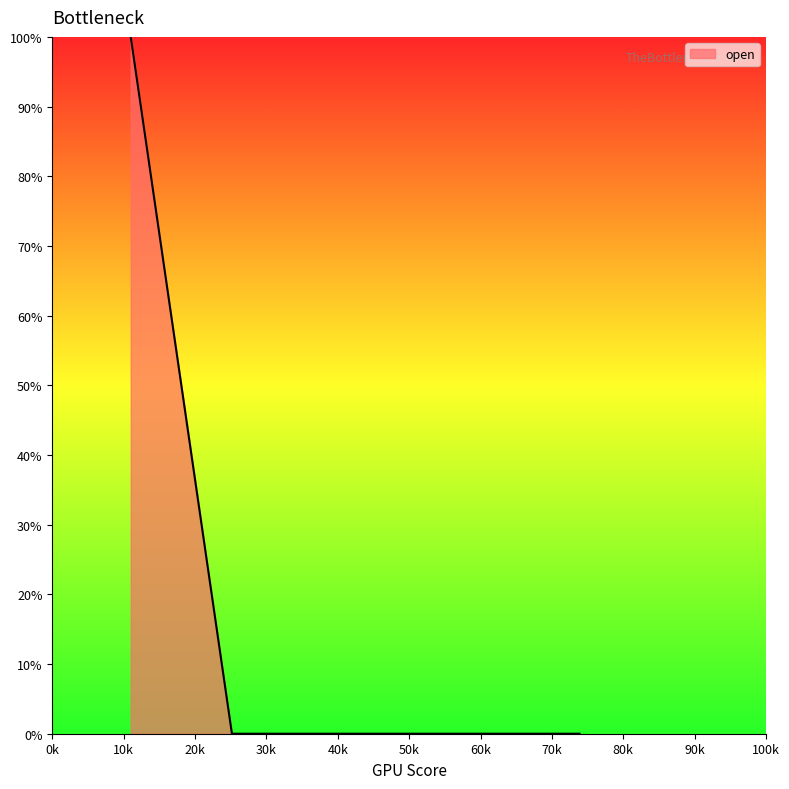

Rank the categories by value from highest to lowest.

11001, 25781, 25258, 25658, 25312, 73861, 25307, 25175, 25871, 25288